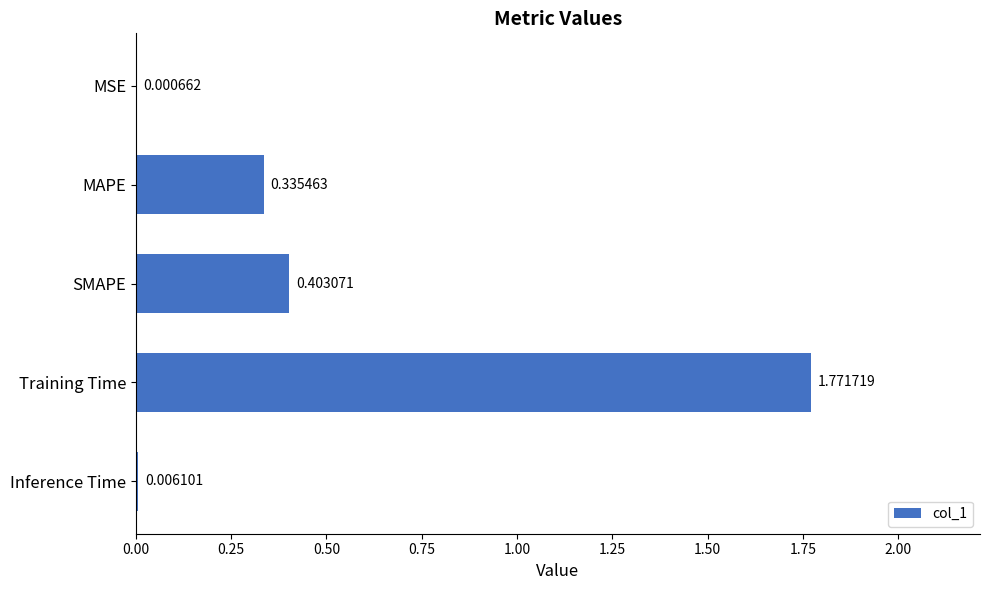

How many data points does each series have?

5